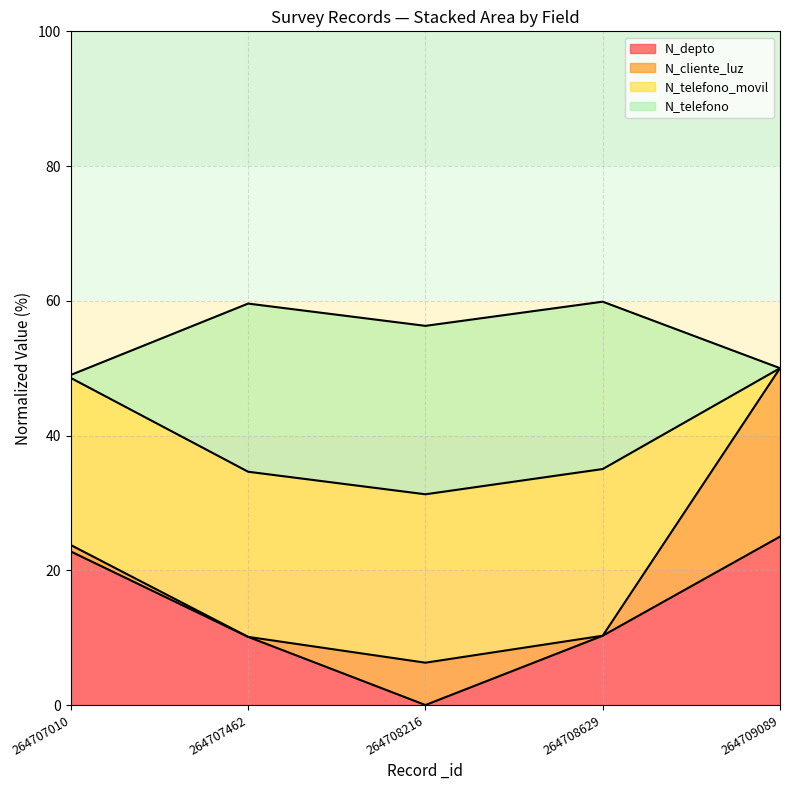

True or false: N_depto has more than 2 interior local peaks.

False